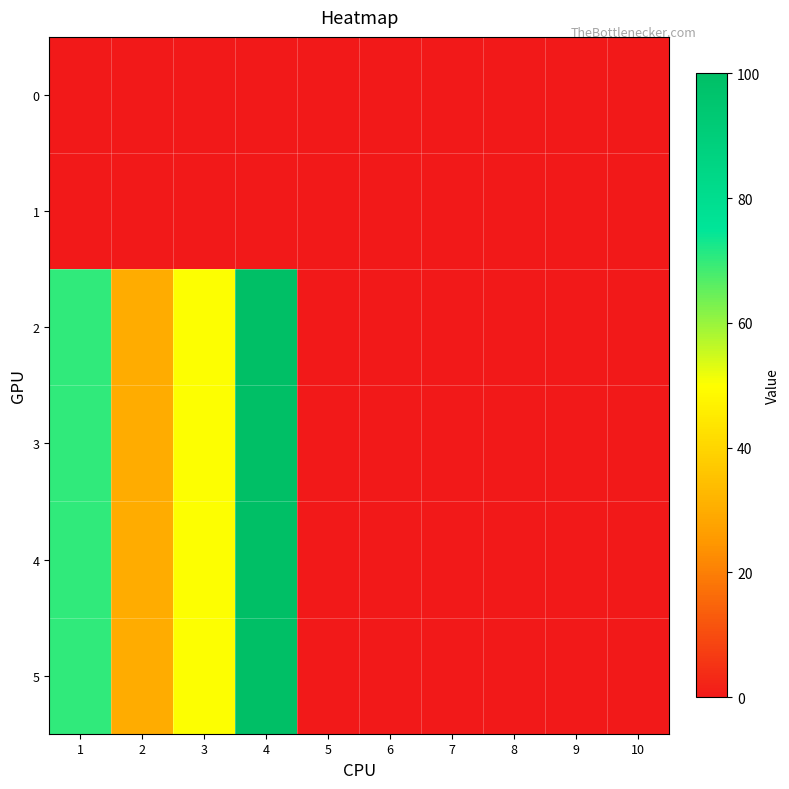

Which has a higher value, 9 or 2?

9